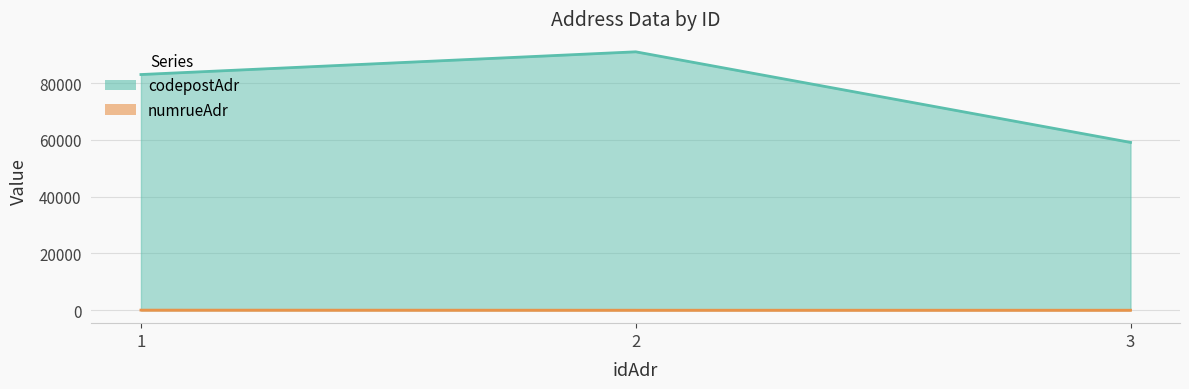

Is it true that numrueAdr equals 72 at 1?

False